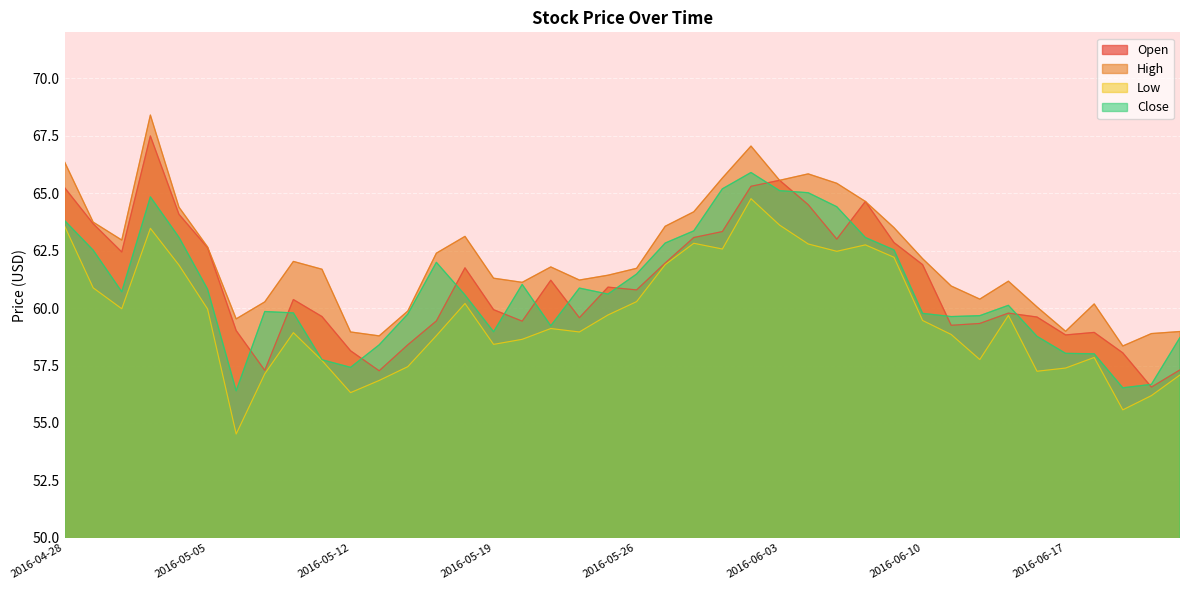

The value of Close at 2016-05-04 is 90.2. True or false?

False